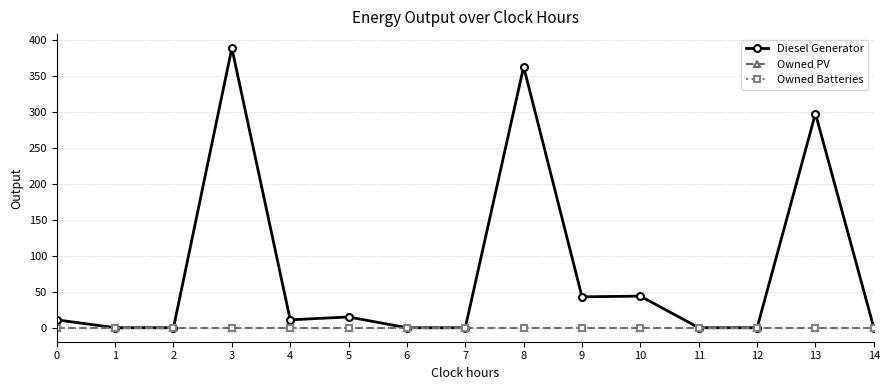

At which category is the sum across all series the highest?

3